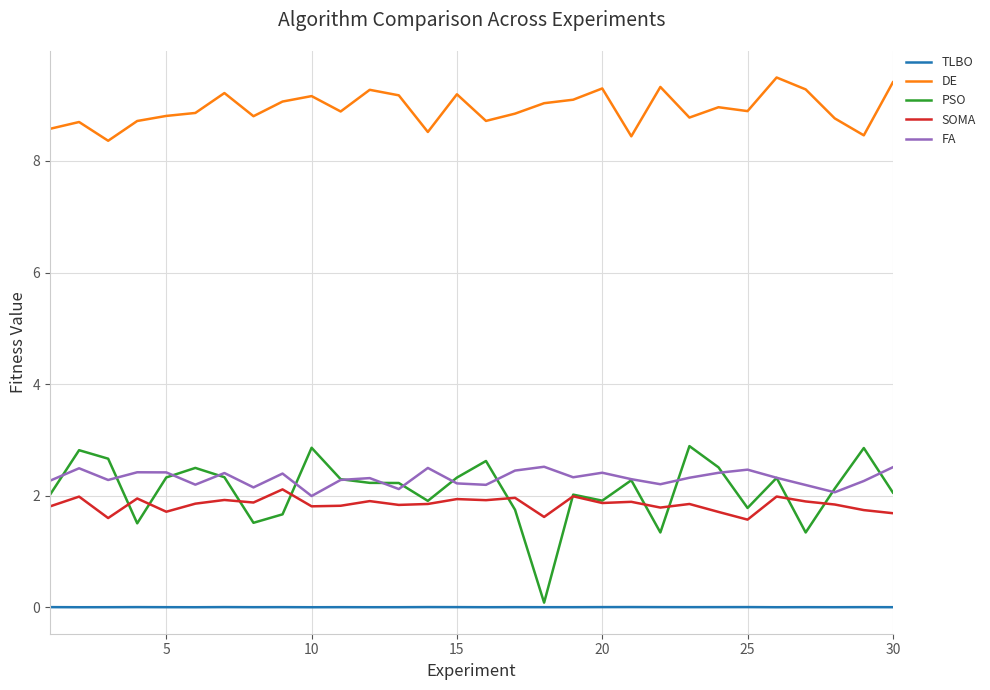

True or false: FA and DE intersect in this chart.

False